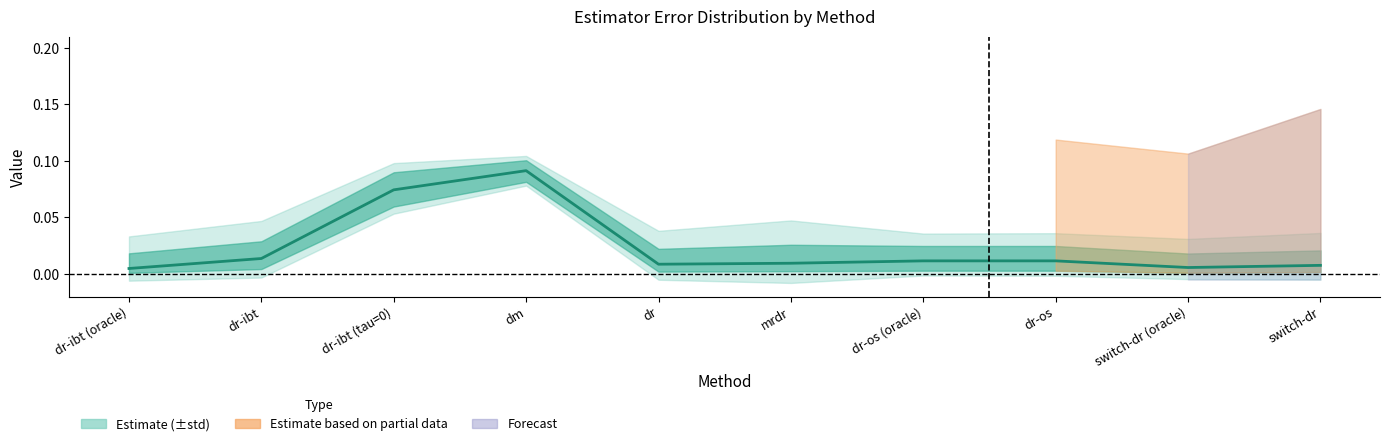

List the labels in order of value, smallest first.

dr-ibt (oracle), switch-dr (oracle), switch-dr, dr, mrdr, dr-os (oracle), dr-os, dr-ibt, dr-ibt (tau=0), dm